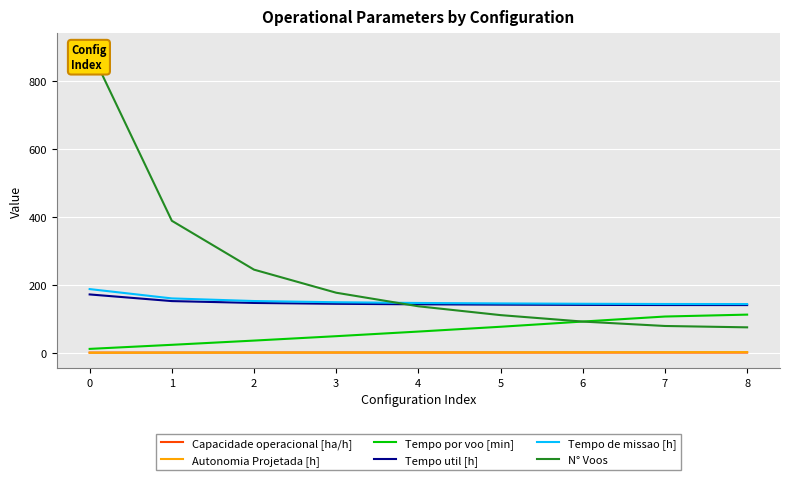

The Capacidade operacional [ha/h] series shows 0.5 at 0. True or false?

True